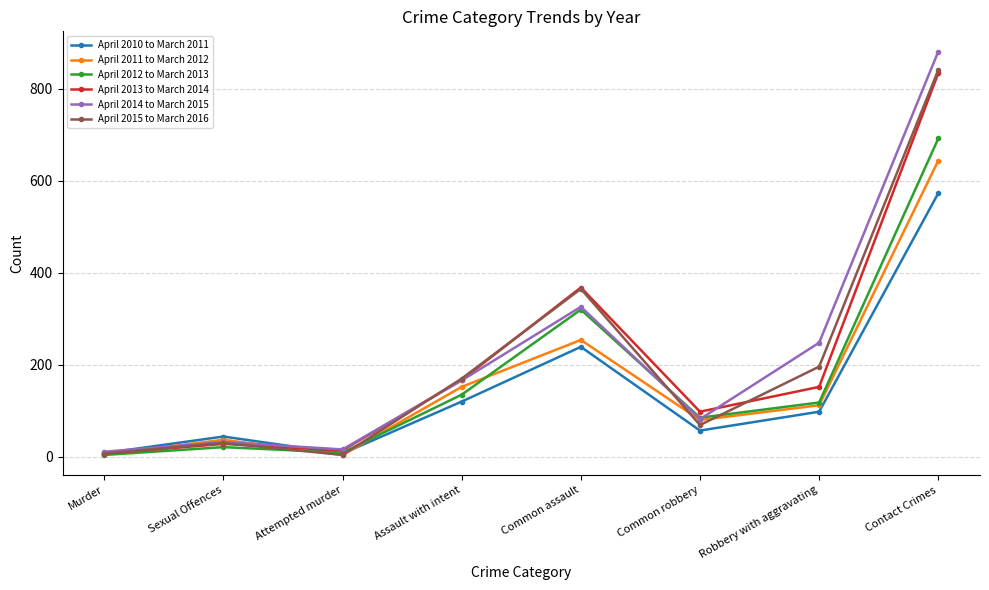

What is the difference between the highest and lowest values at Common robbery?

41